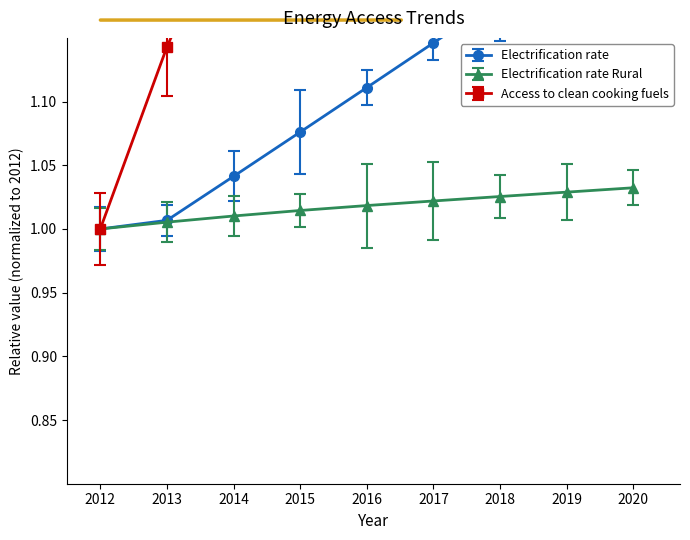

Which category has the highest value in the Electrification_rate_Rural series?

2020